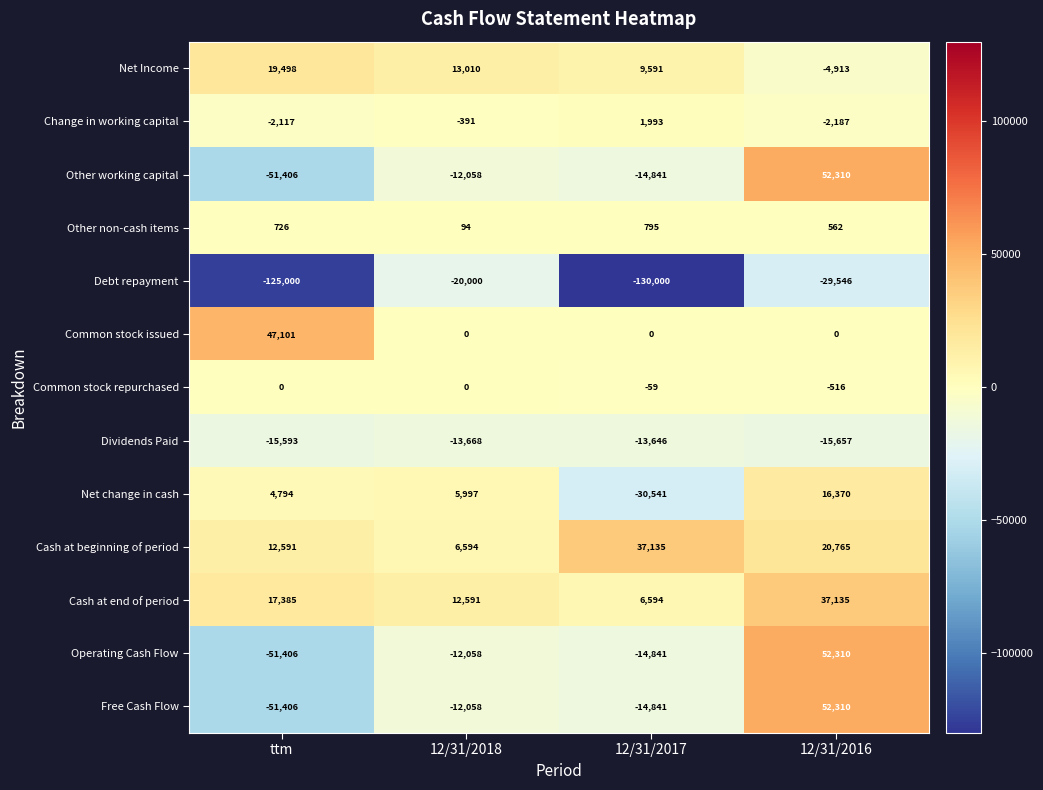

List the labels in order of Operating Cash Flow value, largest first.

12/31/2016, 12/31/2018, 12/31/2017, ttm